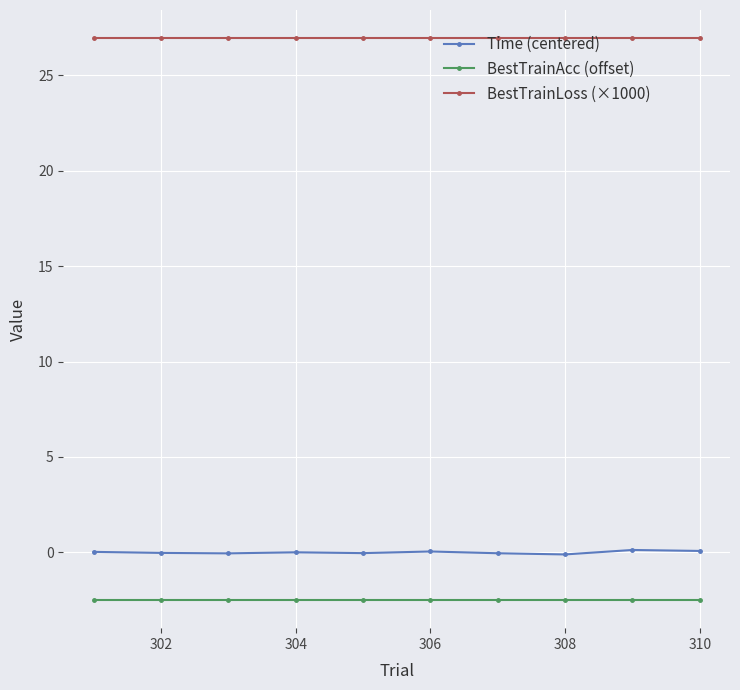

List the series in order of their peak value, highest first.

BestTrainLoss (×1000), Time (centered), BestTrainAcc (offset)